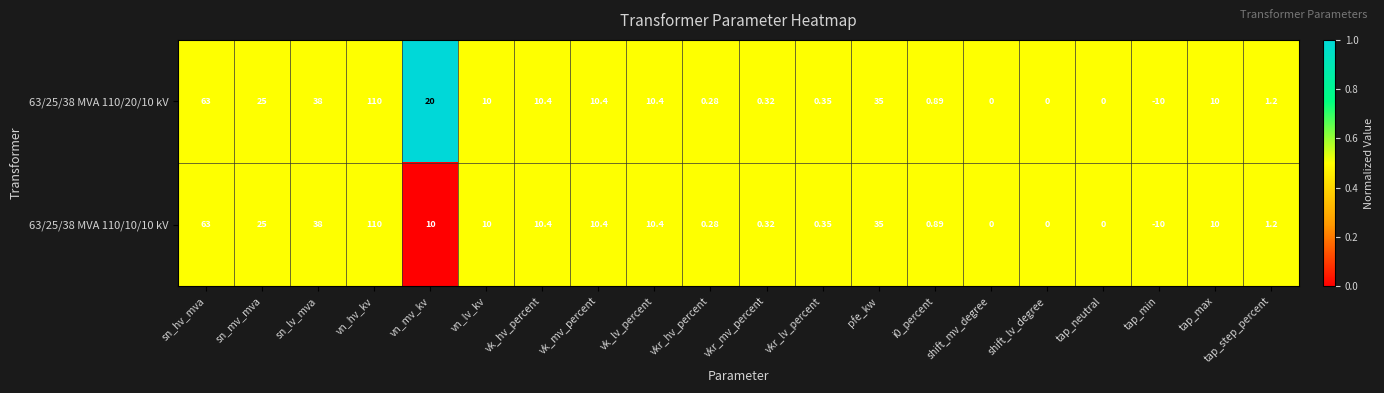

Which category has the lowest value in the 63/25/38 MVA 110/20/10 kV series?

tap_min